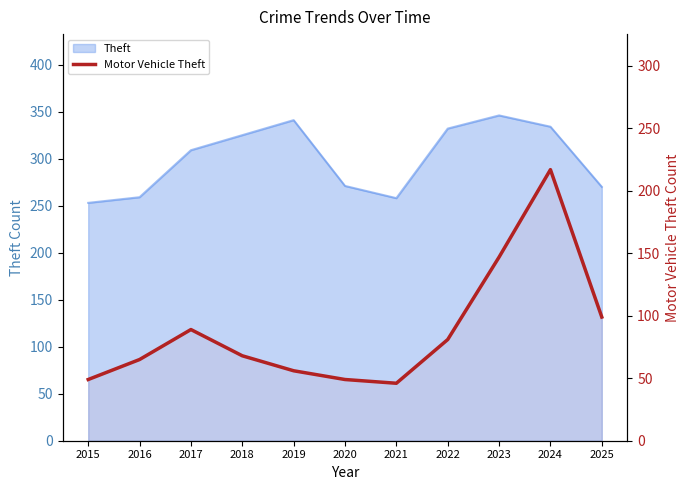

Which has a higher value, 2018 or 2023?

2023